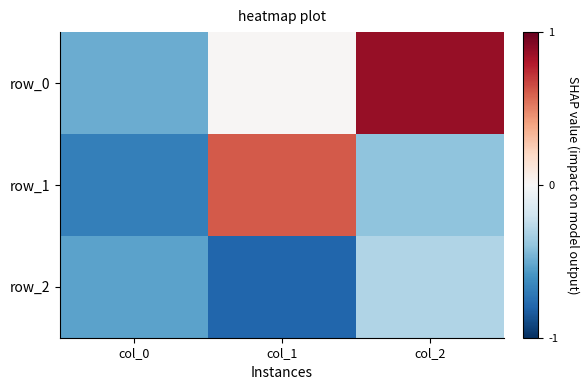

Between col_2 and col_1, which is larger?

col_2